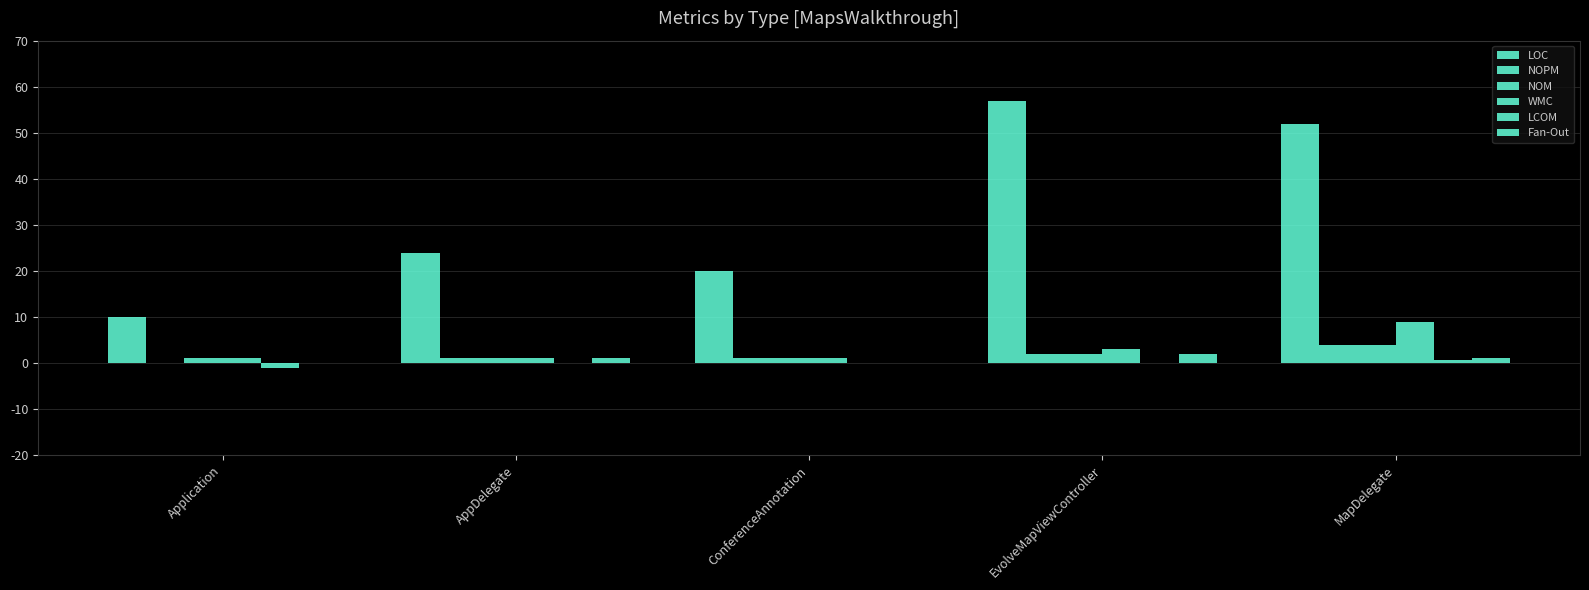

What is the label of the 5th bar from the left?

MapDelegate